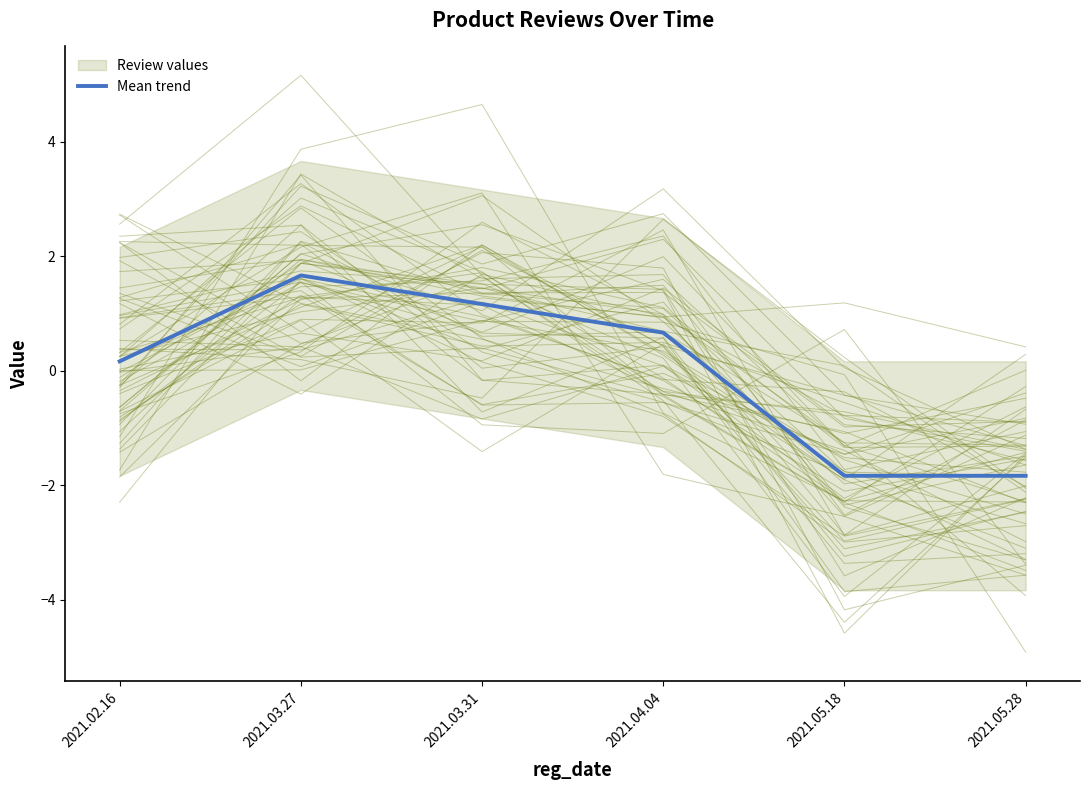

Reading left to right, extract all data points from this chart.

2021.02.16=0.2	2021.03.27=1.7	2021.03.31=1.2	2021.04.04=0.7	2021.05.18=-1.8	2021.05.28=-1.8